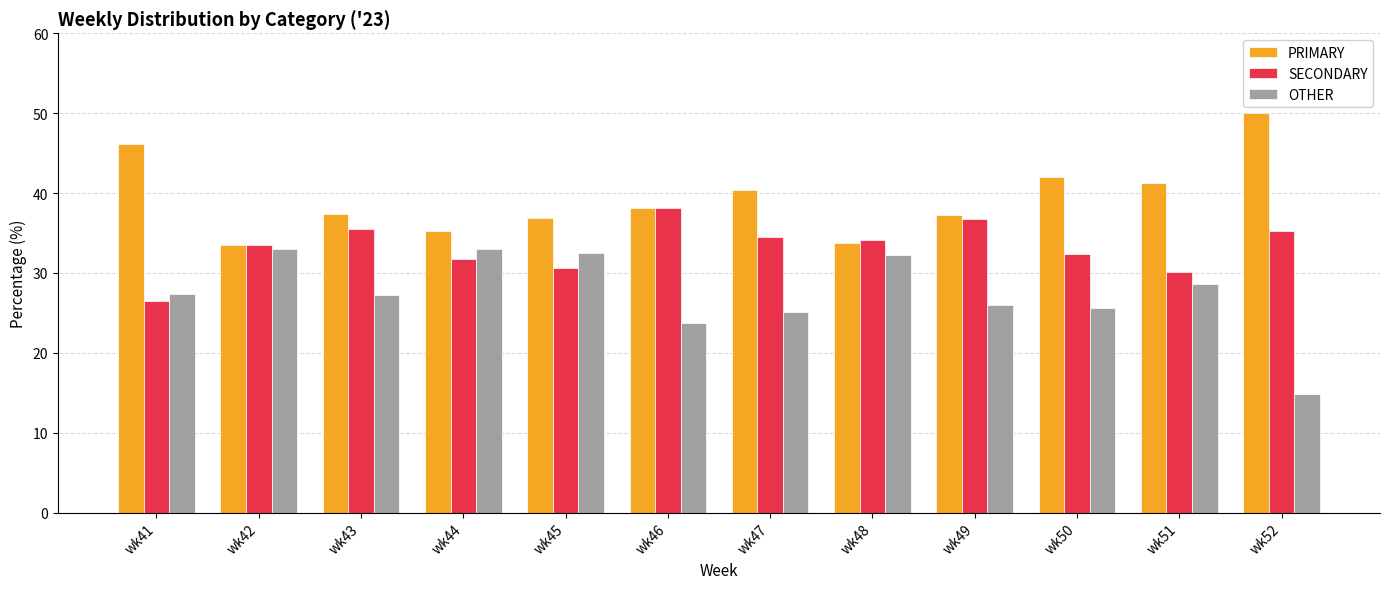

Where is OTHER nearest to the value 23?

wk46